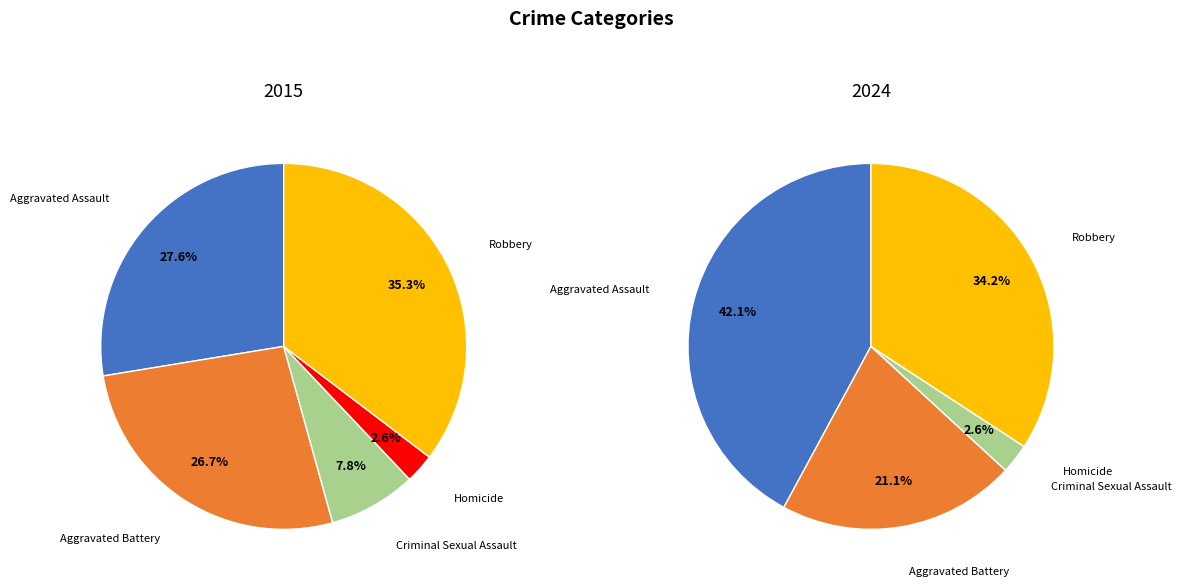

Rank the categories by value from highest to lowest.

Robbery, Aggravated Assault, Aggravated Battery, Criminal Sexual Assault, Homicide